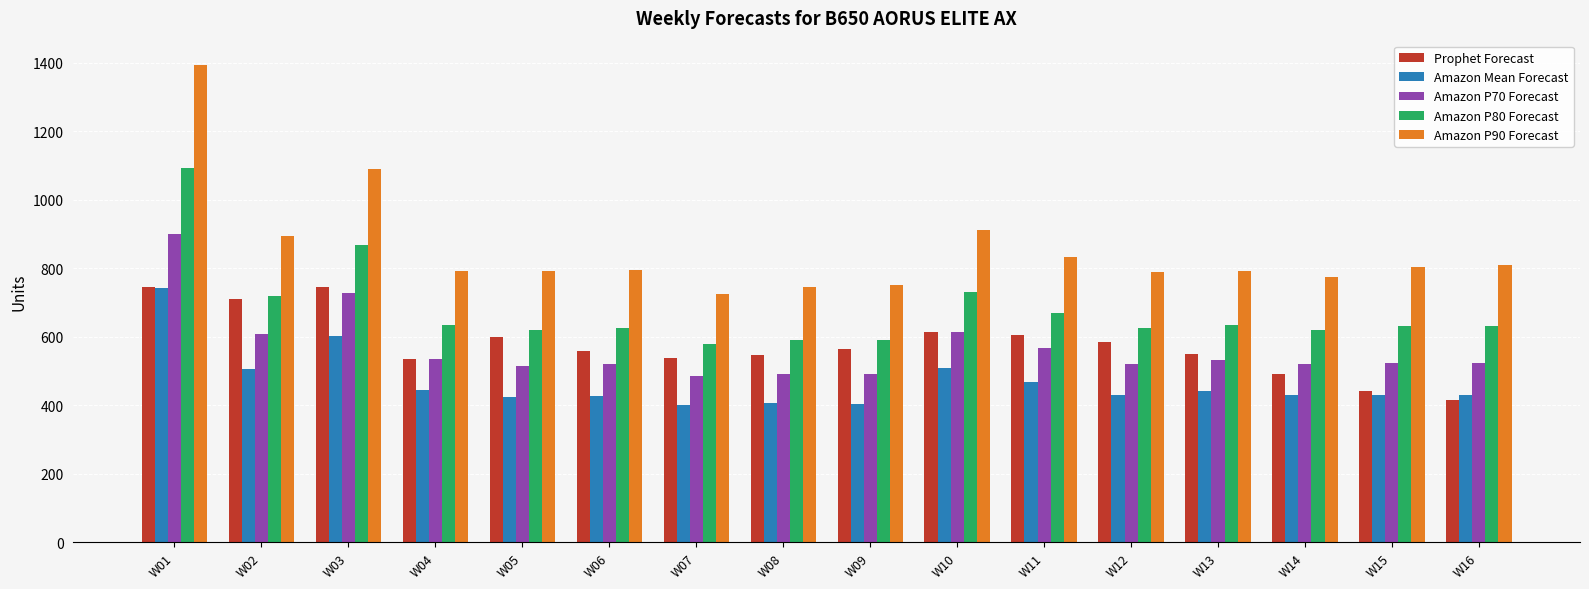

Between W08 and W11, which series saw the biggest shift?

Amazon P90 Forecast